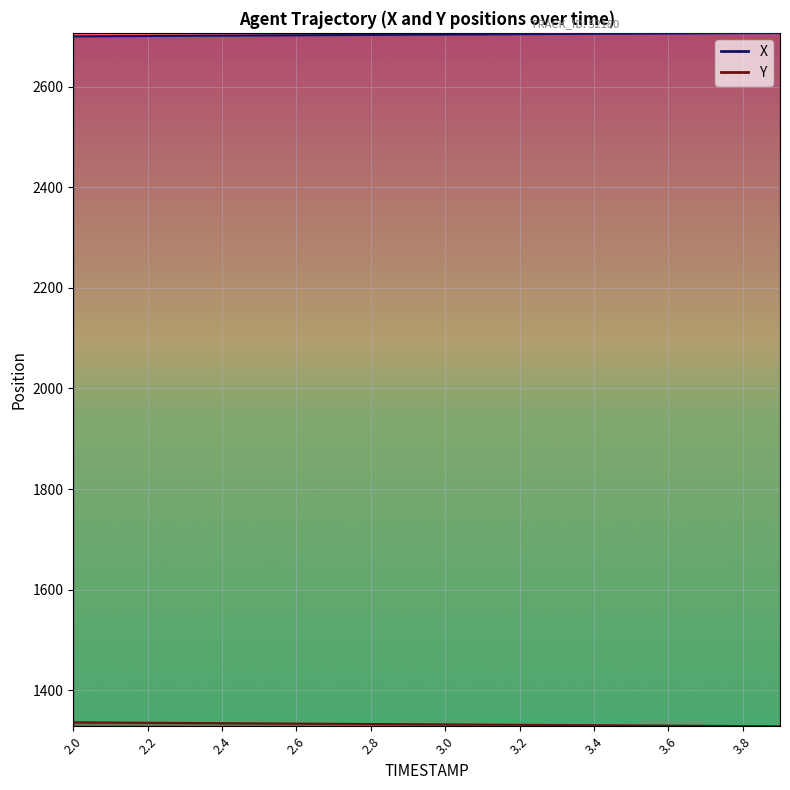

What is the smallest value displayed?

1328.3